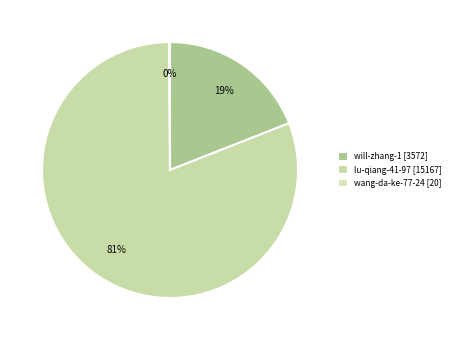

Which has a higher value, wang-da-ke-77-24 or lu-qiang-41-97?

lu-qiang-41-97